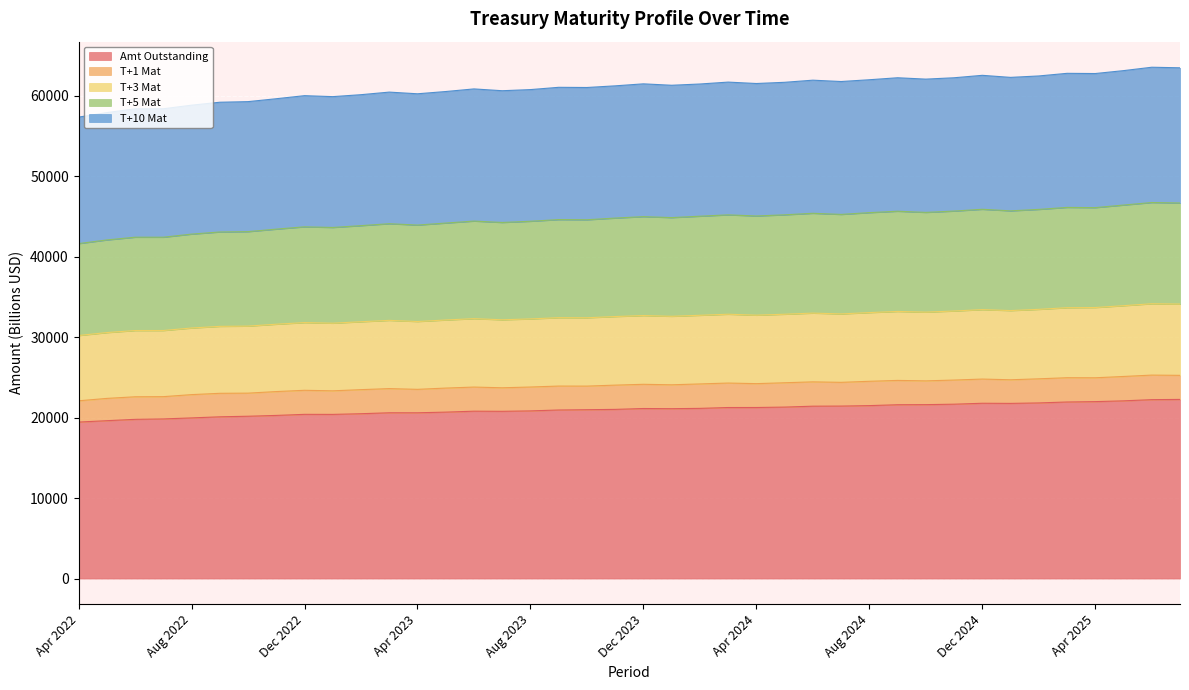

The value of T+10 Mat at Feb 2025 is 62435.3. True or false?

True